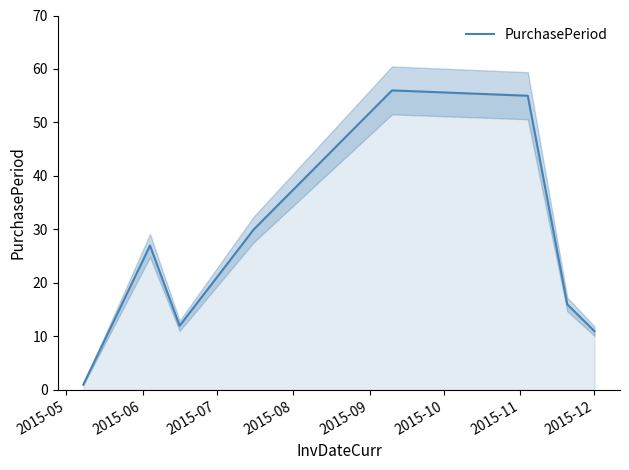

What is the maximum value for PurchasePeriod?

56